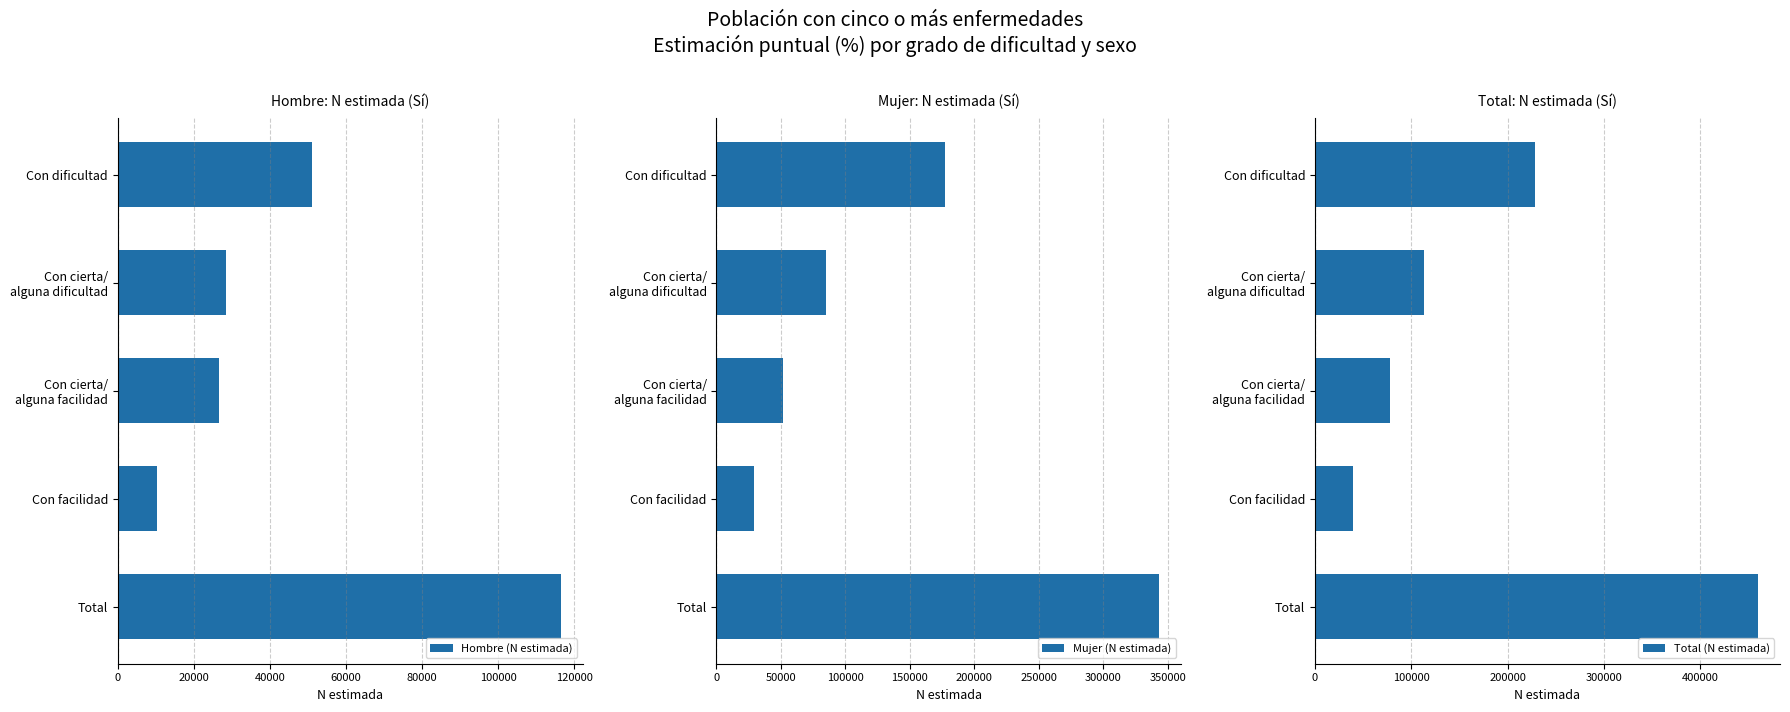

Reading left to right, list all the values displayed in this chart.

Hombre (N estimada): 0=51109	20000=28328	40000=26651	60000=10425	80000=116512
Mujer (N estimada): 0=177362	20000=85273	40000=51376	60000=29464	80000=343475
Total (N estimada): 0=228470	20000=113601	40000=78027	60000=39889	80000=459987